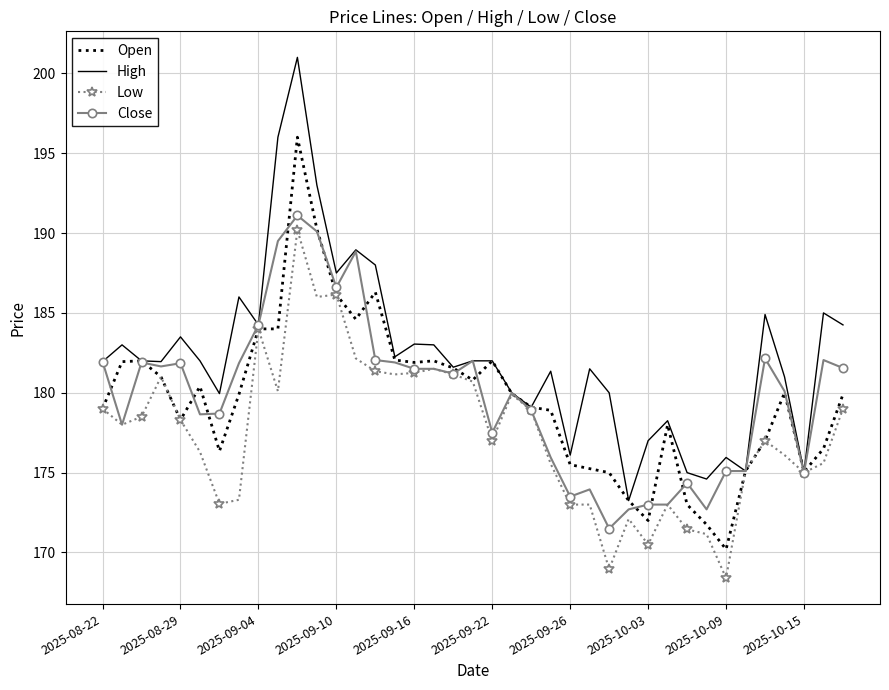

What is the highest value of the Open series?

196.0